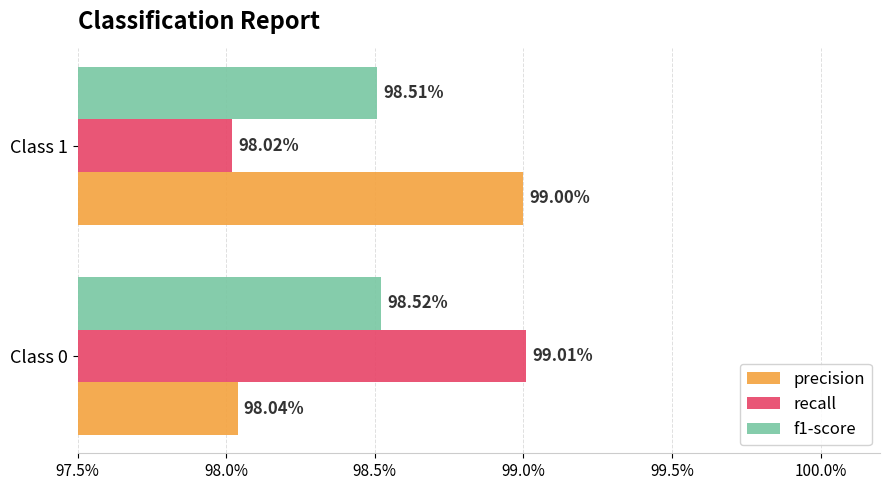

What are all the series names shown in the legend?

precision, recall, f1-score